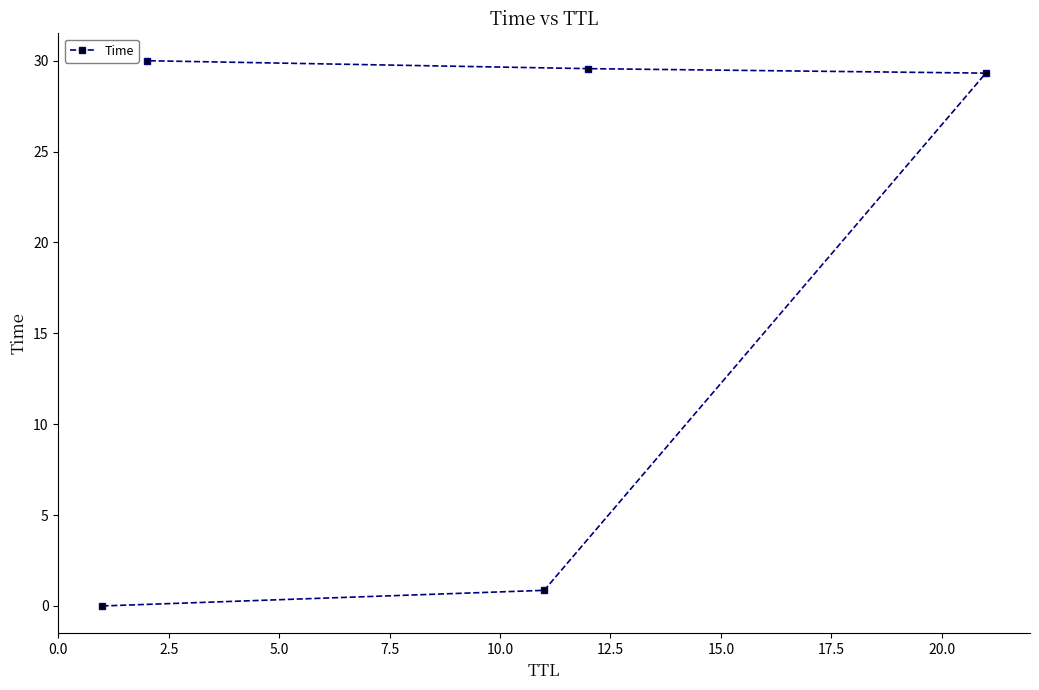

What is the maximum value shown in the chart?

30.0